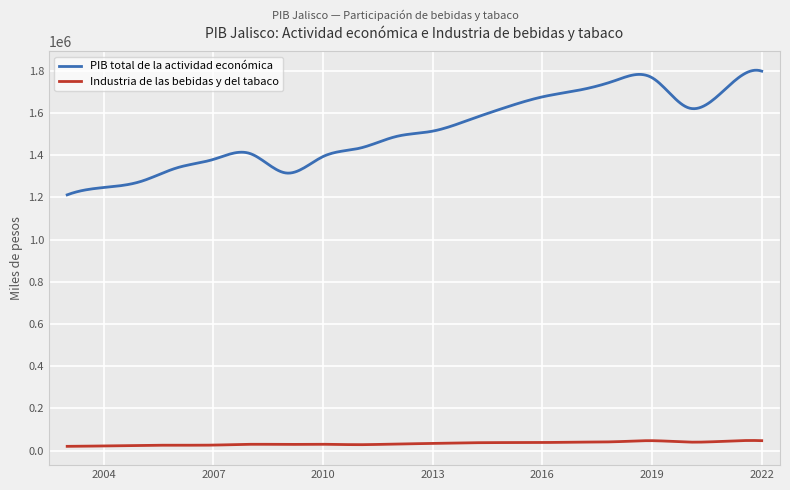

True or false: Industria de las bebidas y del tabaco and PIB total de la actividad económica intersect in this chart.

False